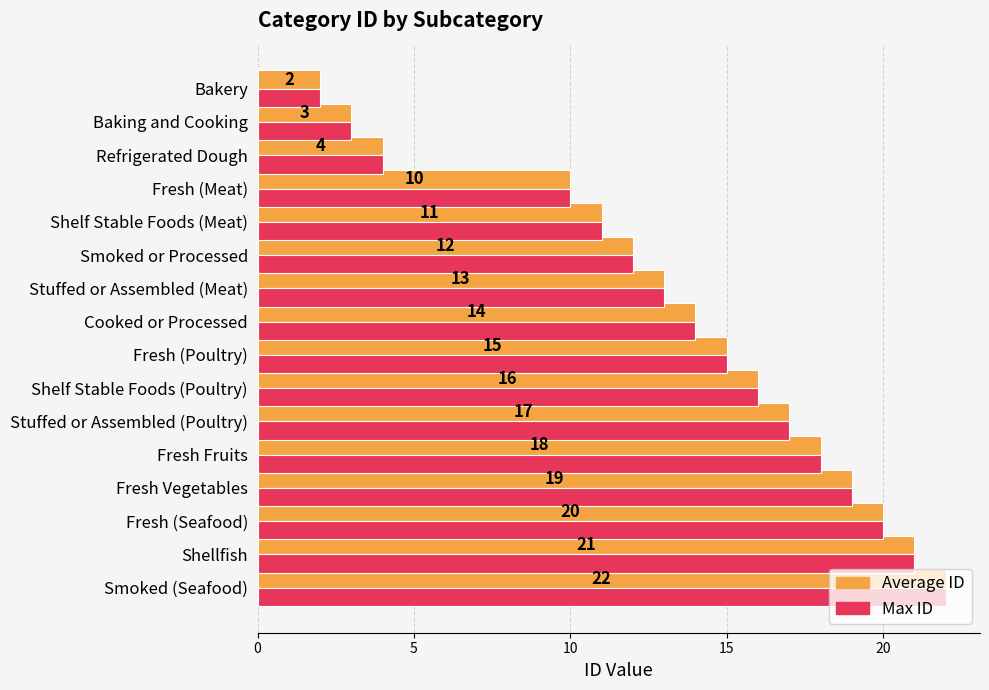

Which category has the highest value across all series?

Smoked (Seafood)